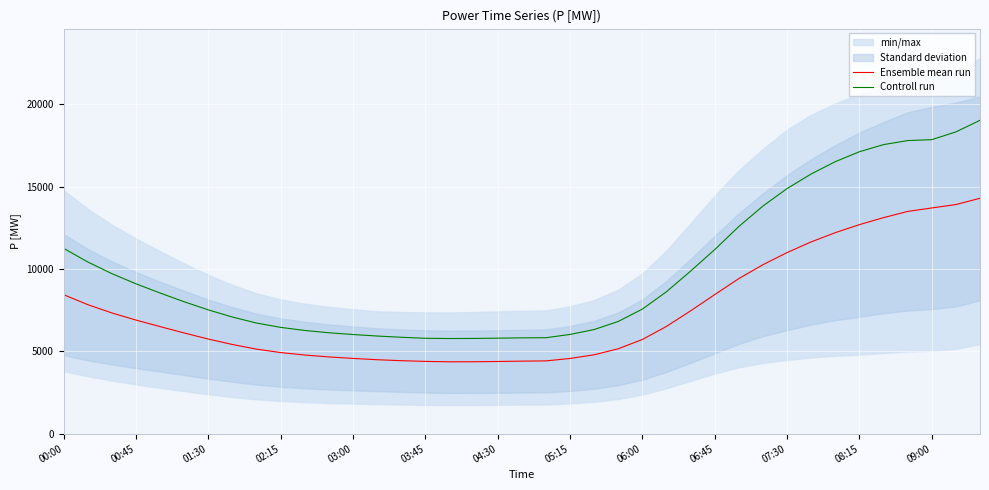

True or false: Ensemble mean run and Controll run cross at least once.

False